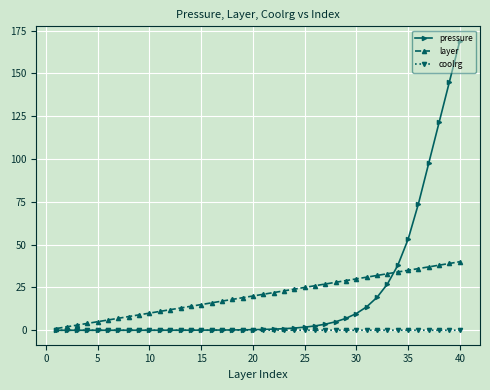

Which series has the widest spread of values?

pressure